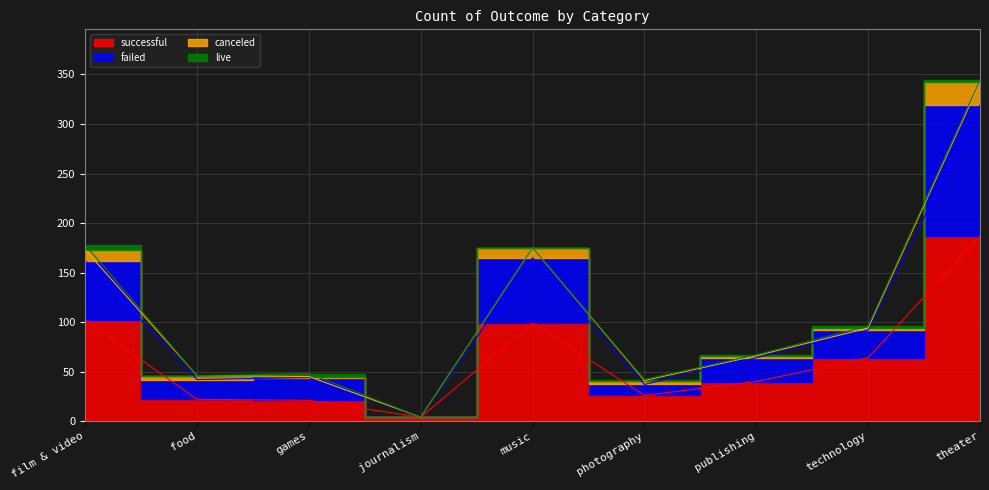

Which series has the widest spread of values?

failed